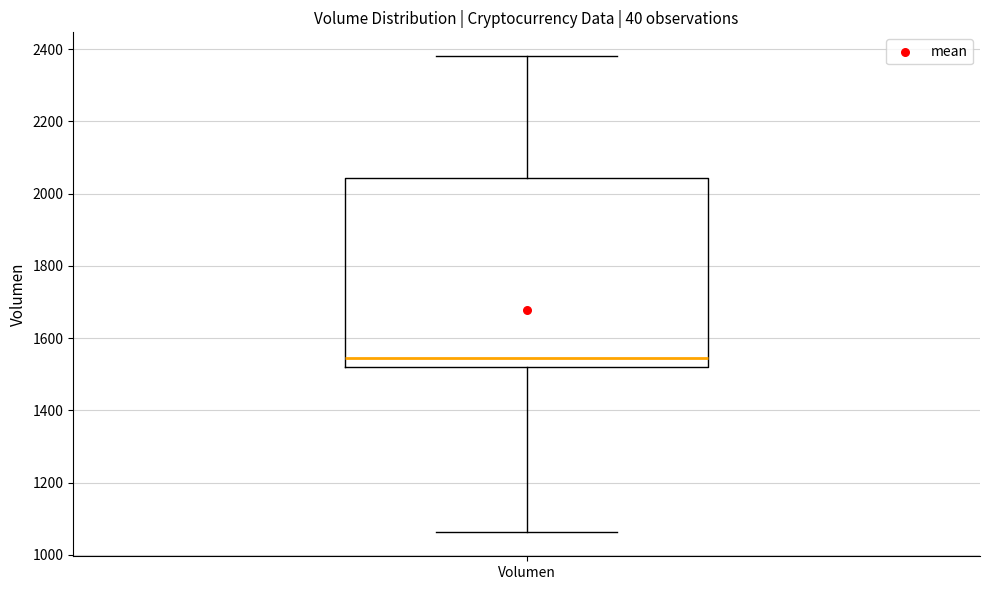

Read this box plot against the y-axis: the position of the median line, the range covered by the box, and the ends of both whiskers. The values are not printed on the chart, so give them approximately, as read against the axis.

median 1540, box 1520 to 2040, whiskers 1060 to 2380